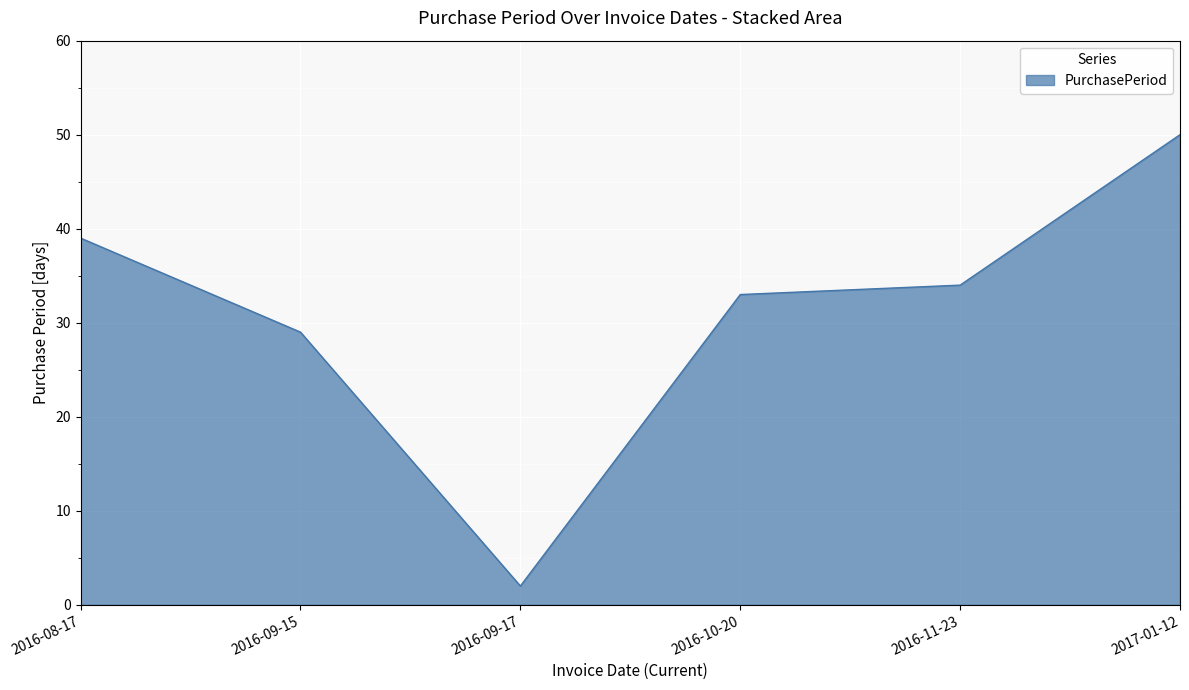

The value at 2016-08-17 is 21. True or false?

False